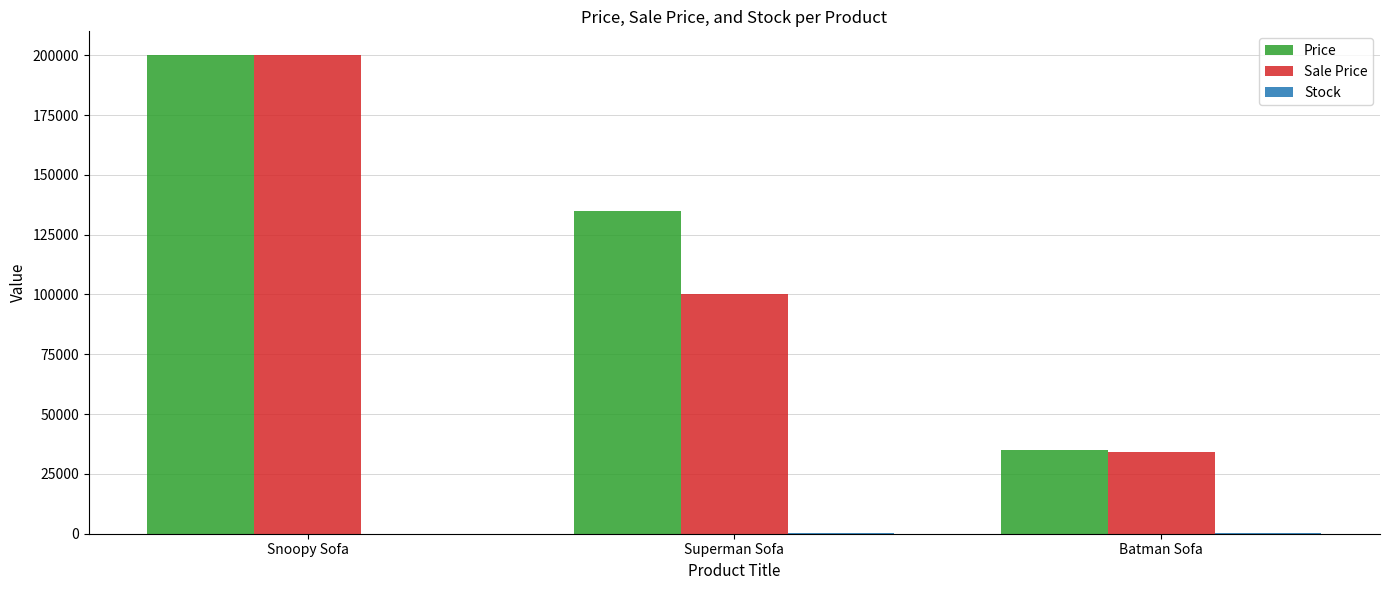

Which category has the highest value across all series?

Snoopy Sofa